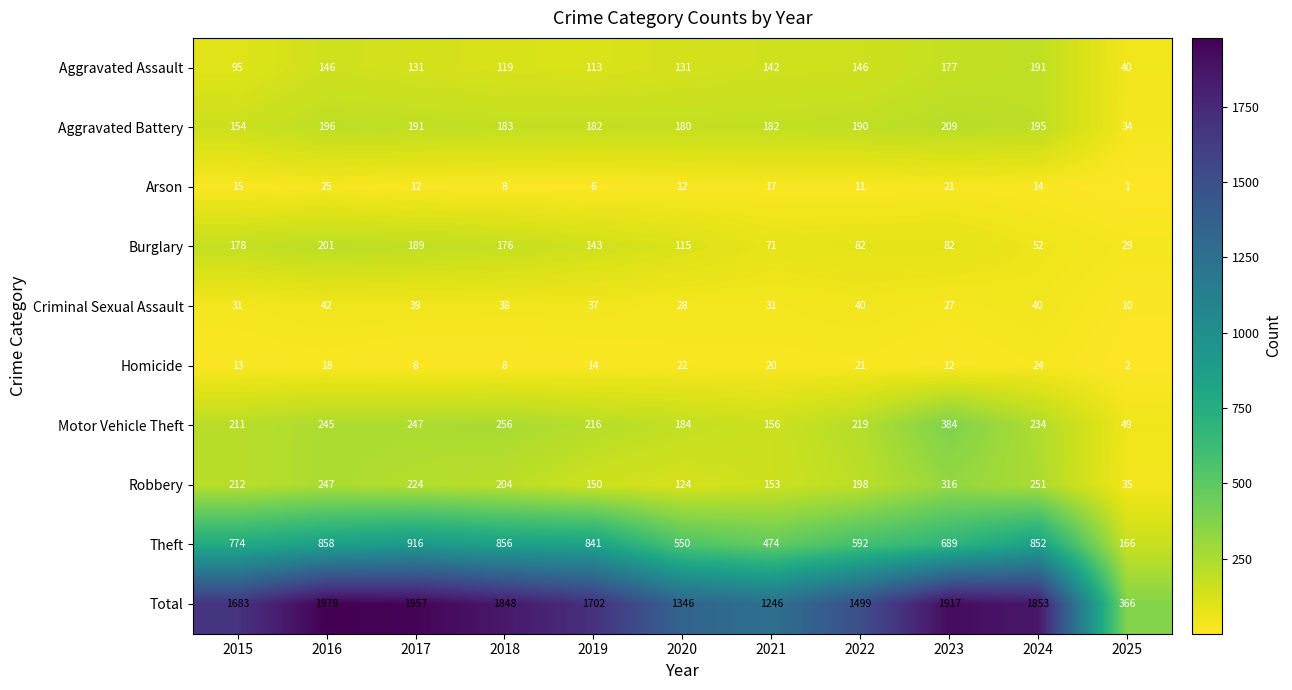

How many data points does each series have?

11